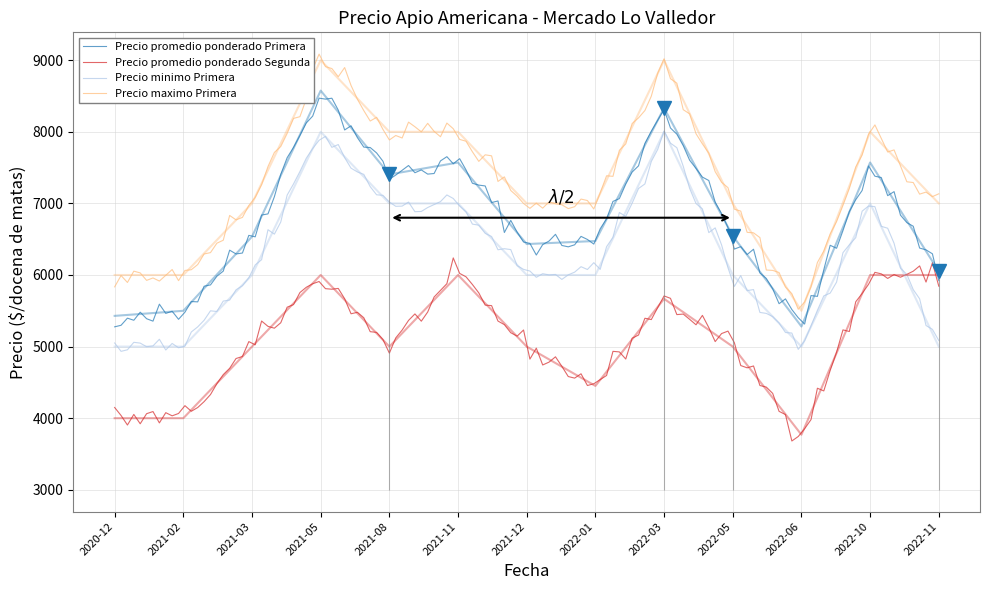

What is the label of the 8th point from the left?

2022-01